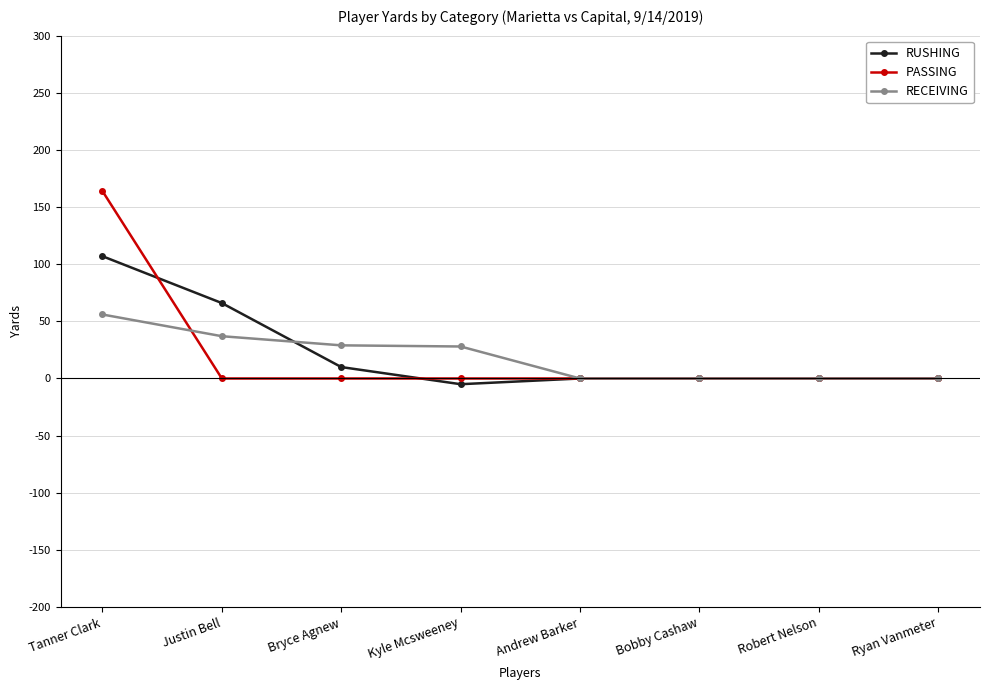

How many distinct data groups are displayed?

3